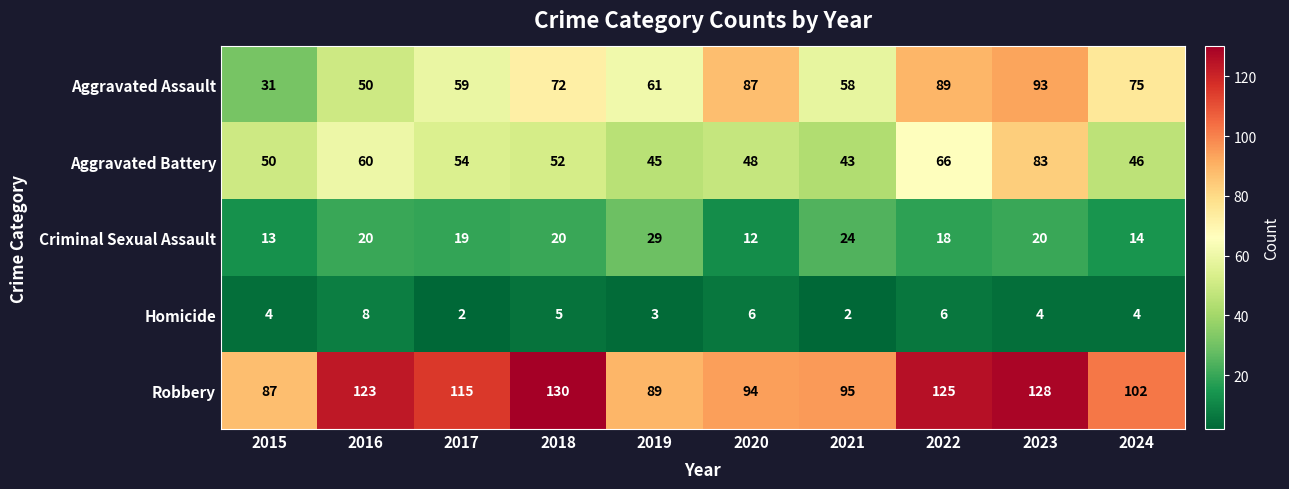

What is the smallest value displayed?

2